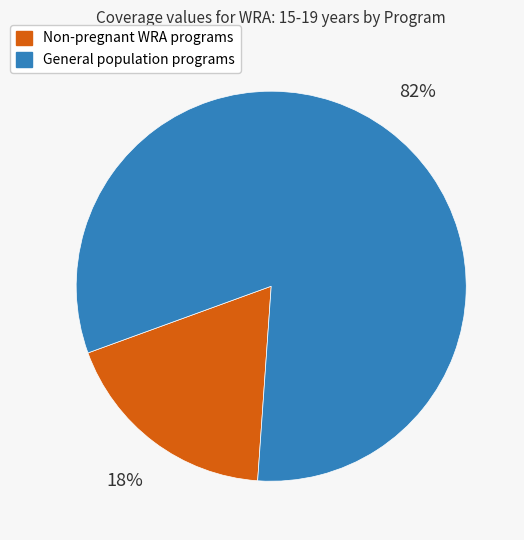

To the nearest percent, what is the average slice percentage?

50%